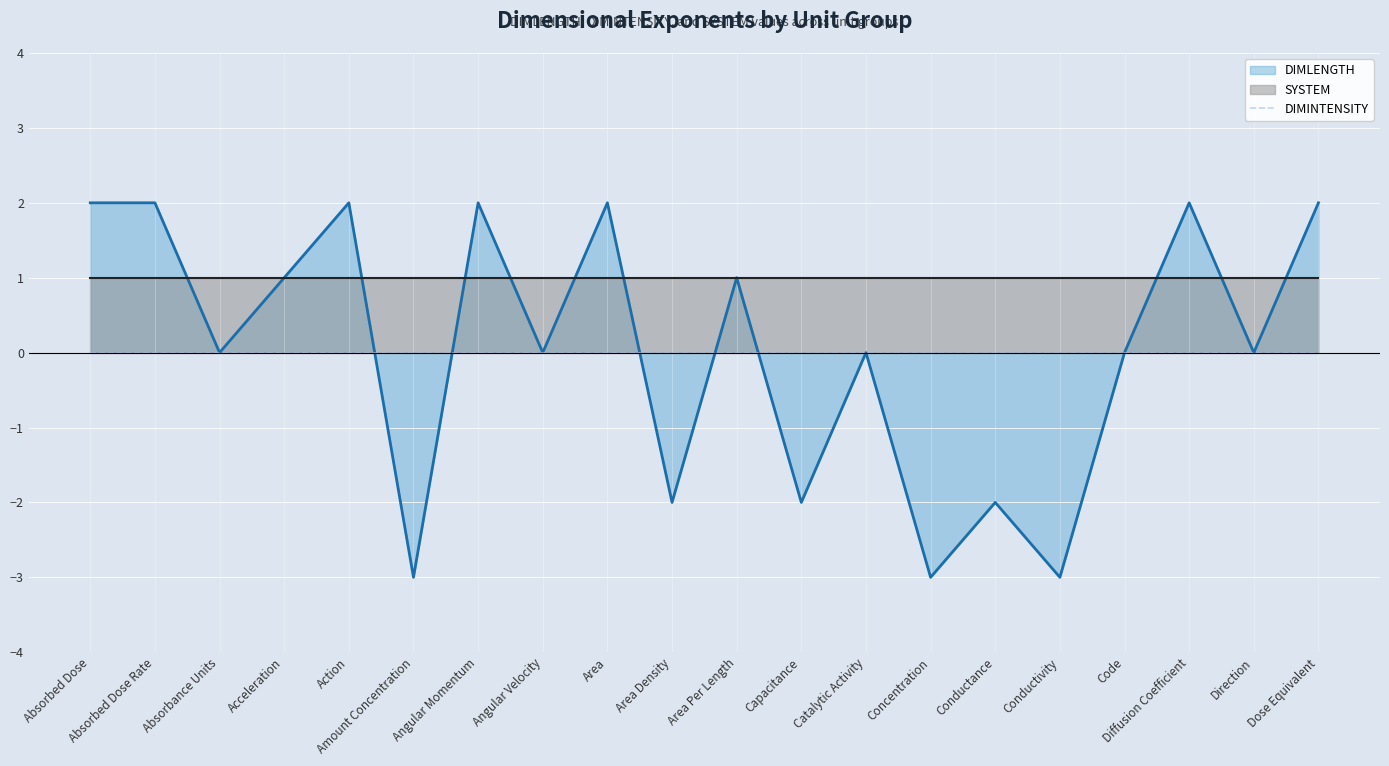

Count the number of categories in the chart.

20